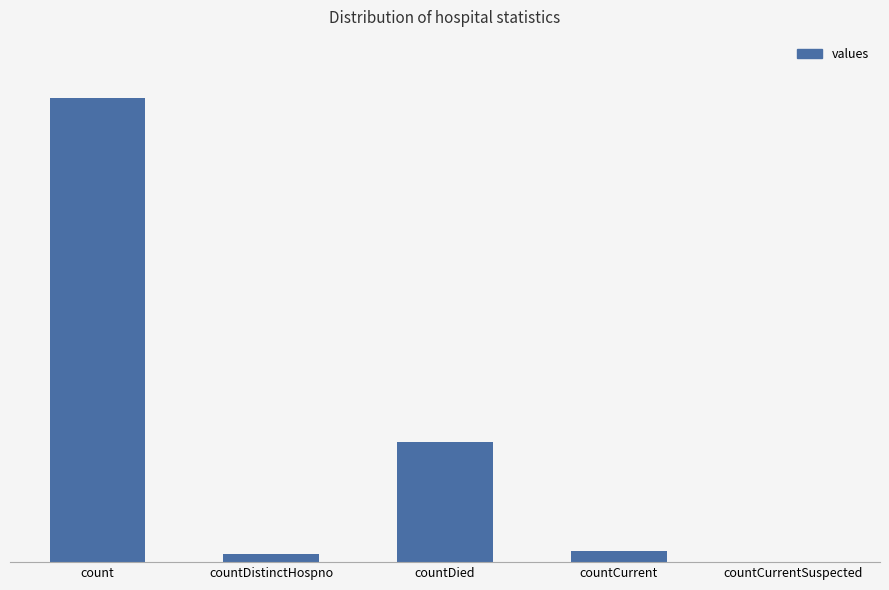

Are the bars horizontal?

No